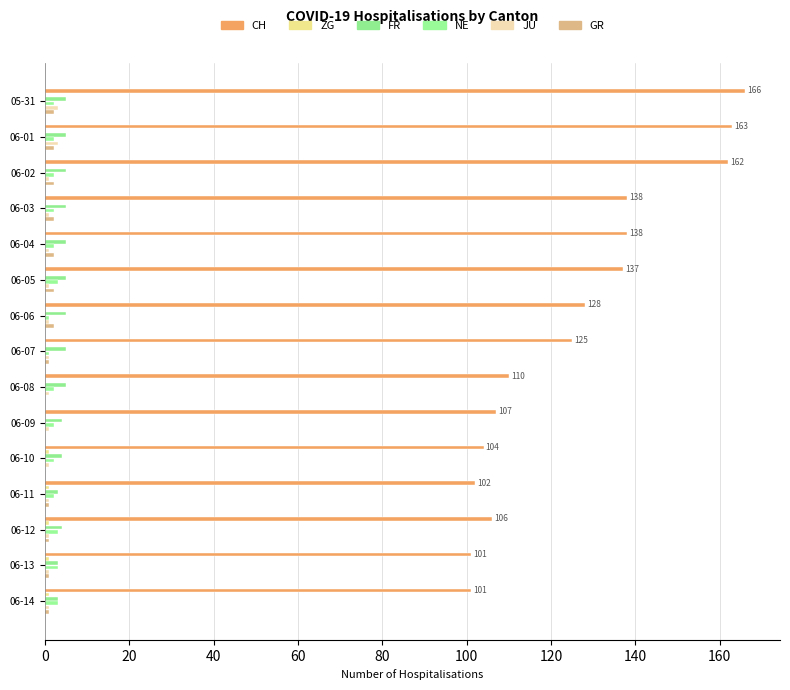

How many distinct data groups are displayed?

6